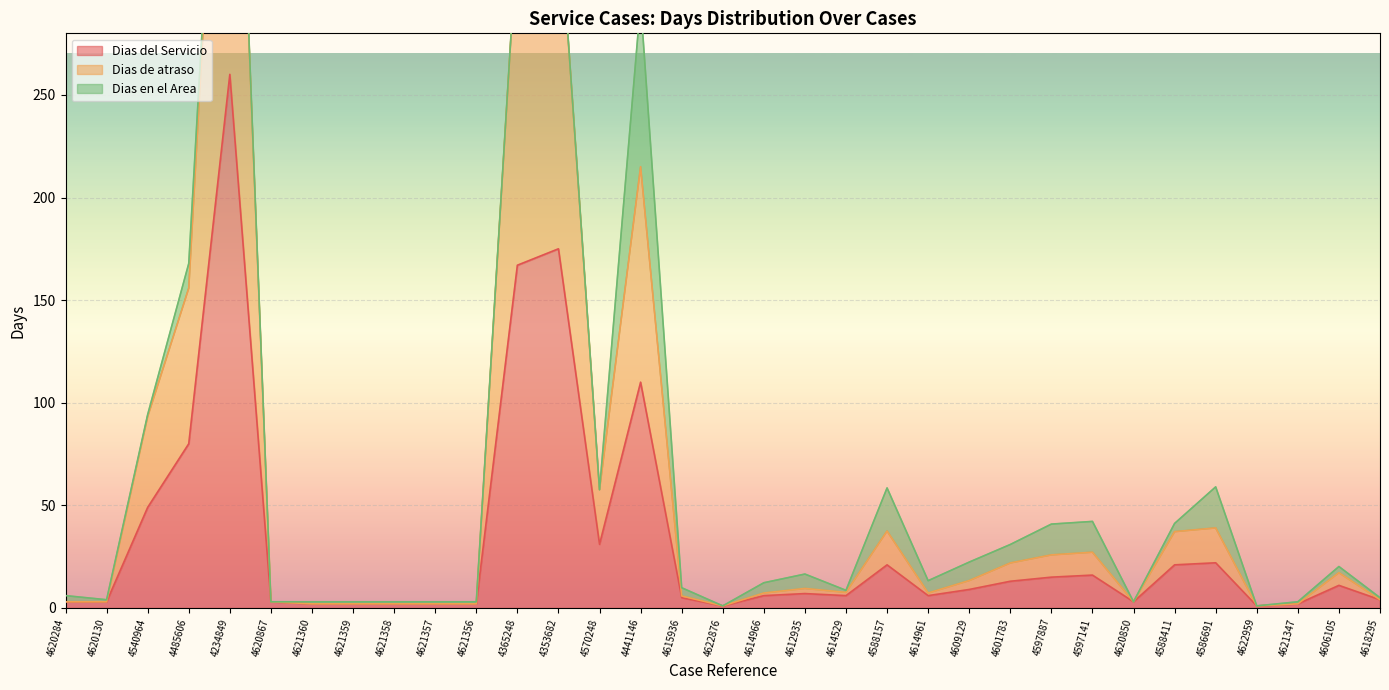

In Dias de atraso, how many points are lower than both neighbors (excluding endpoints)?

6